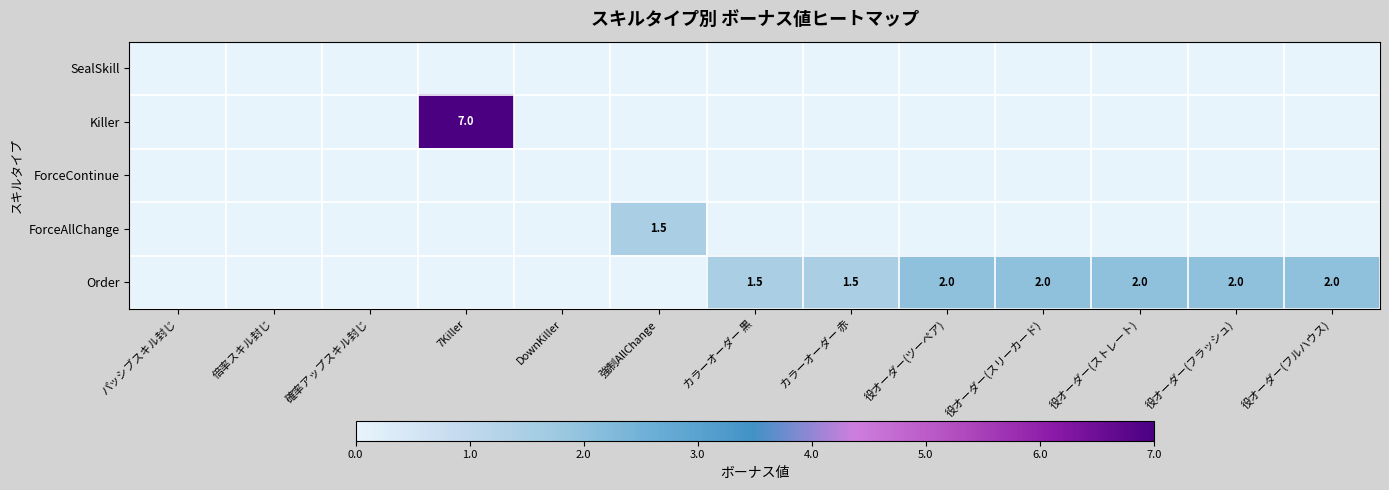

What is the sum of the Order values at カラーオーダー 赤 and 役オーダー(フルハウス)?

3.5